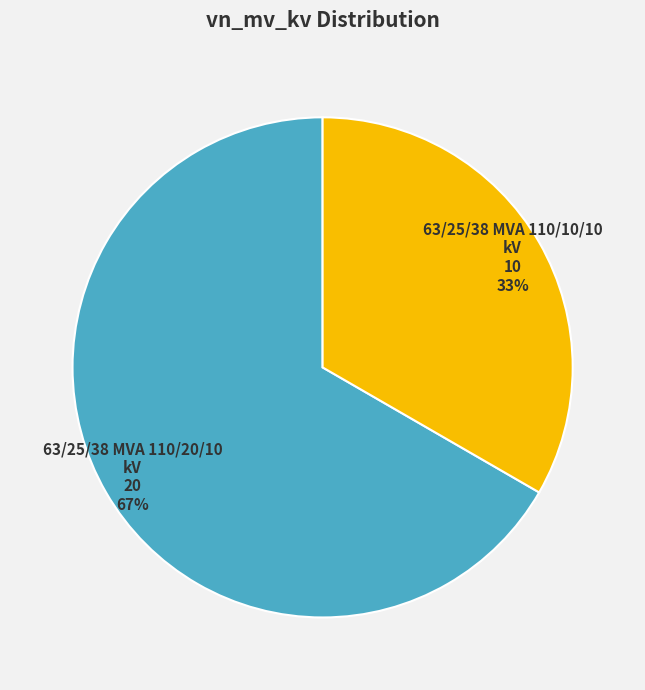

To the nearest percent, what is the average slice percentage?

50%